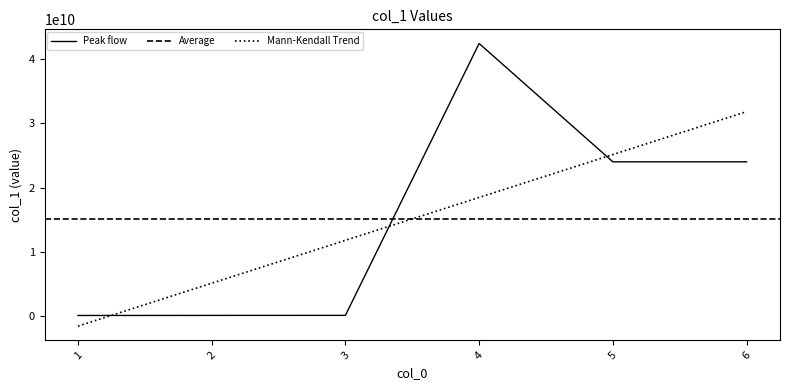

What is the difference between the values at 6 and 4?

18453899001